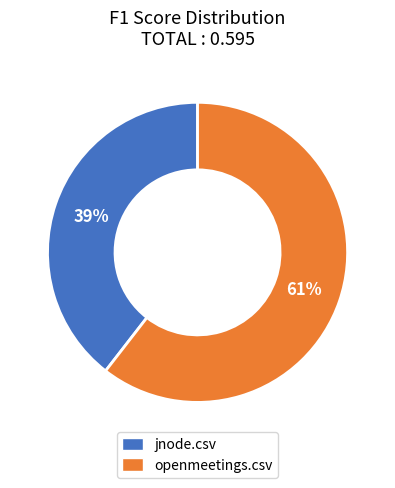

Is it true that openmeetings.csv is 72% of the pie?

False